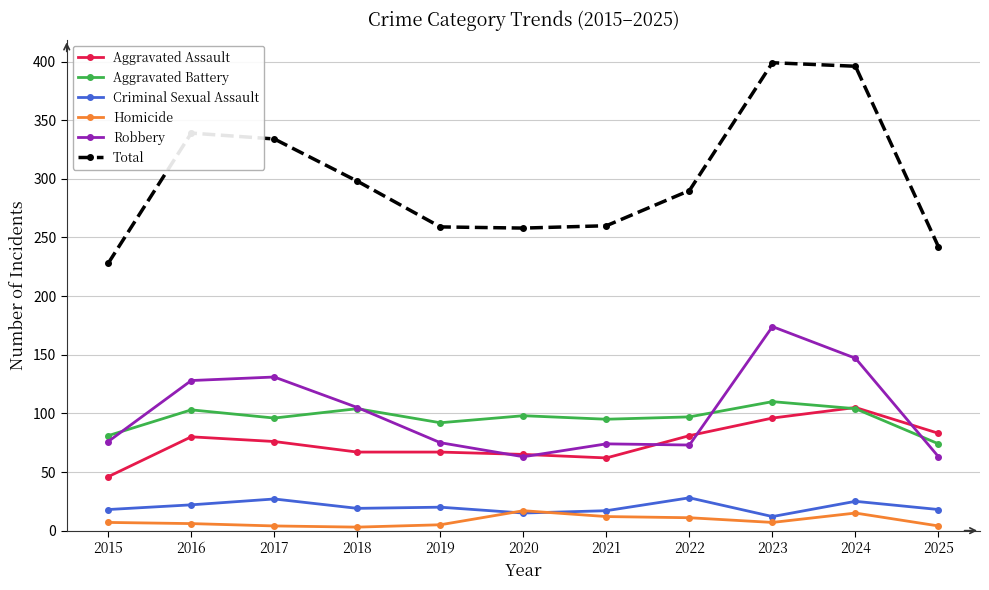

The Total series shows 132 at 2021. True or false?

False